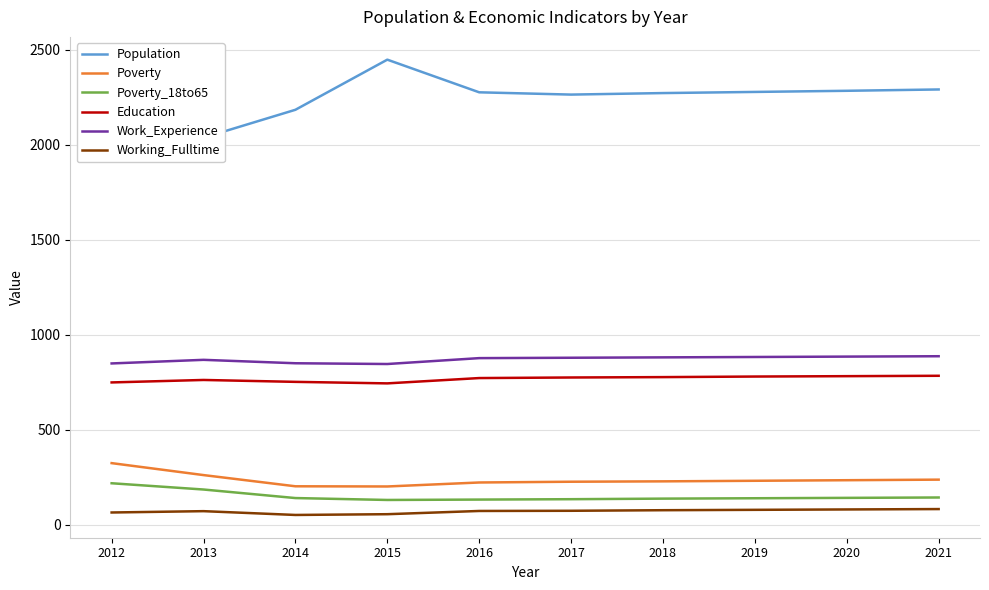

True or false: Working_Fulltime has more than 2 points higher than both neighbors.

False